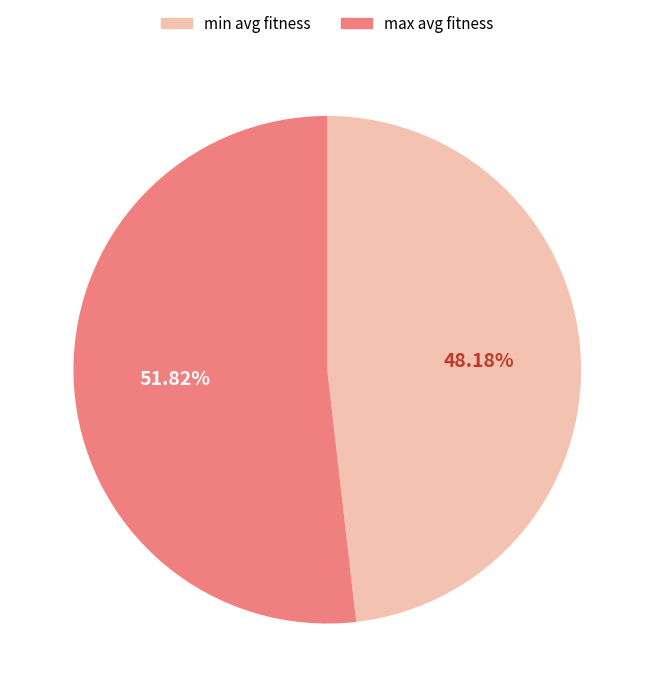

How many segments does this pie chart have?

2